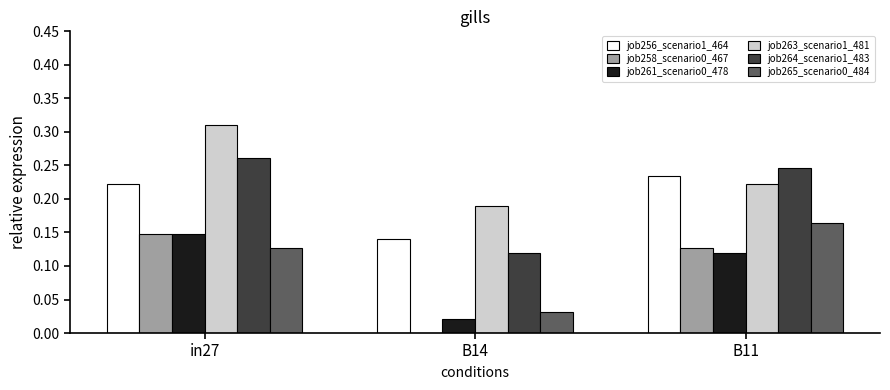

Between in27 and B11, which series saw the biggest shift?

job263_scenario1_481